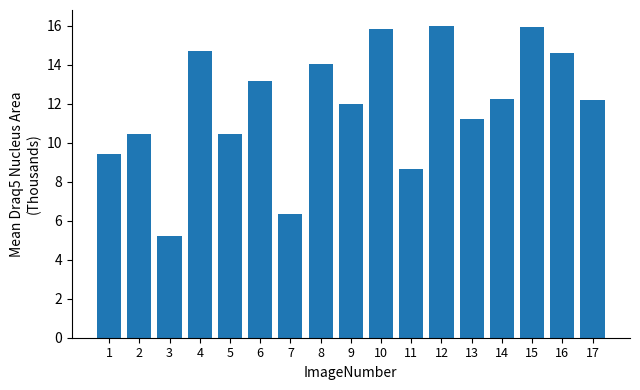

What is the difference between the second highest and minimum values?

10.7